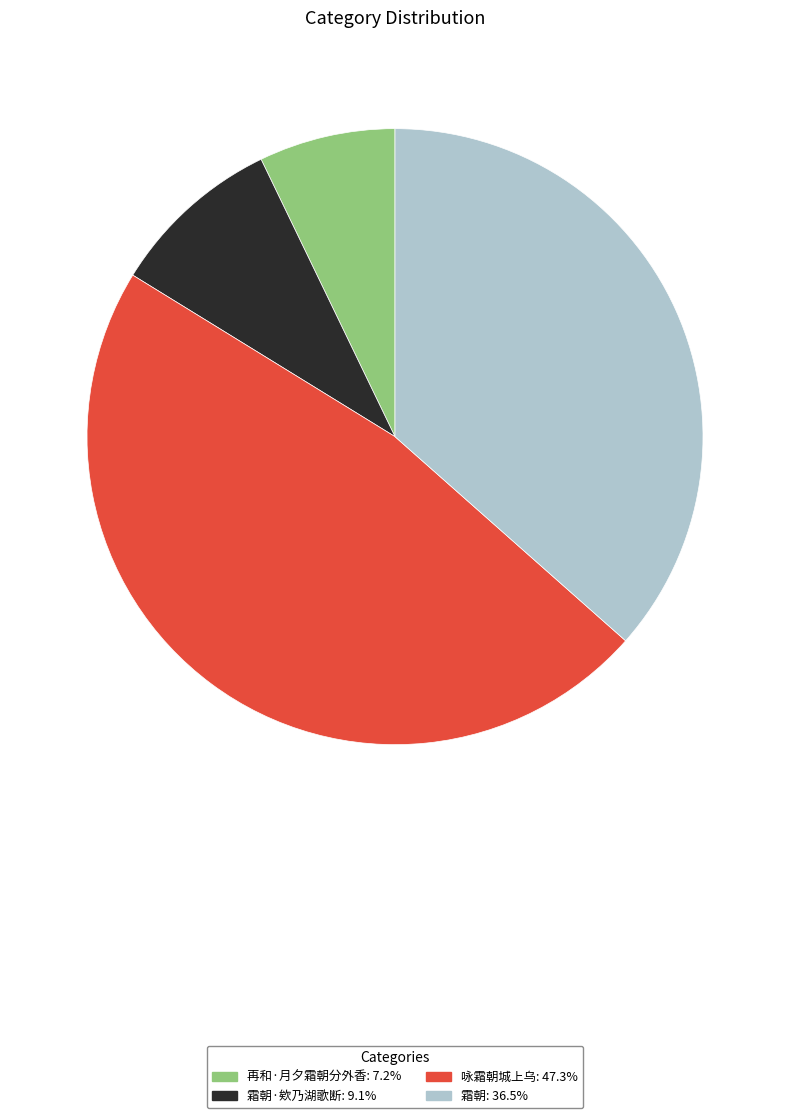

Is there any slice that represents more than half of the pie?

No